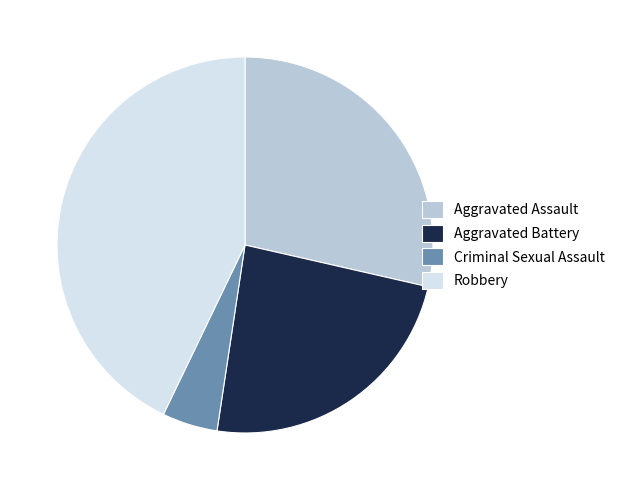

How many slices are in this pie chart?

4